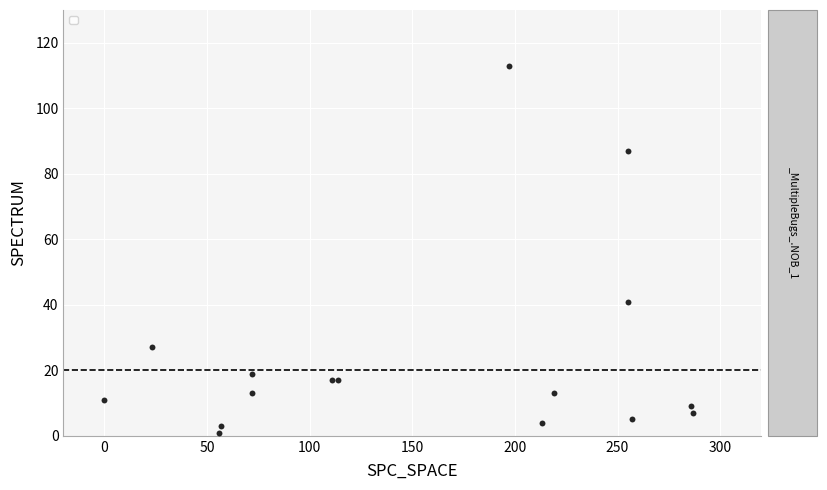

What Y value in the scatter plot is closest to 57?

41